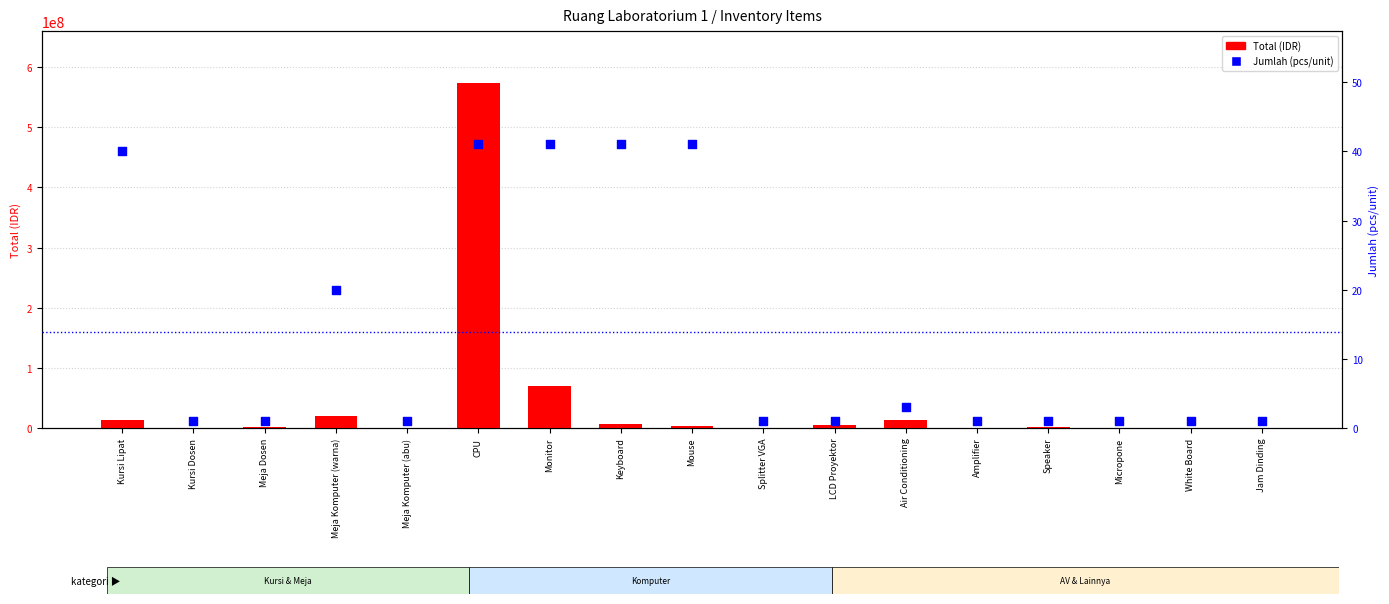

Which series reaches the maximum Y coordinate?

Total